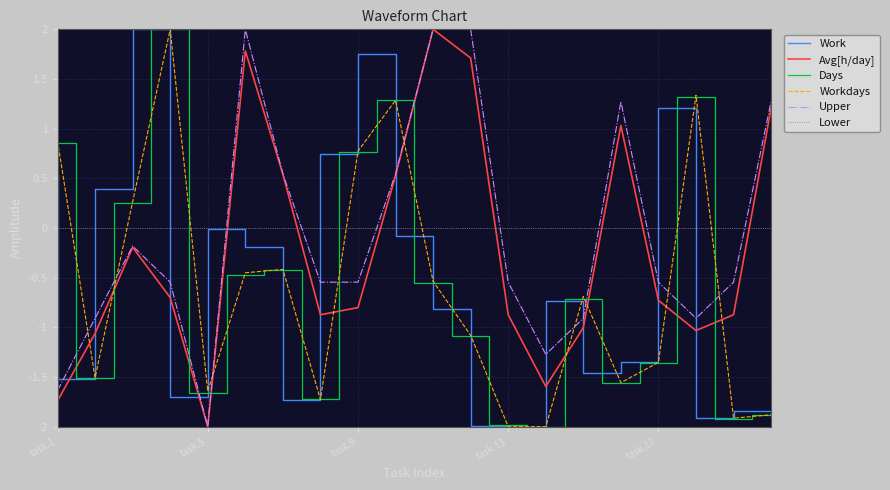

How many times do Work and Avg[h/day] cross each other?

9